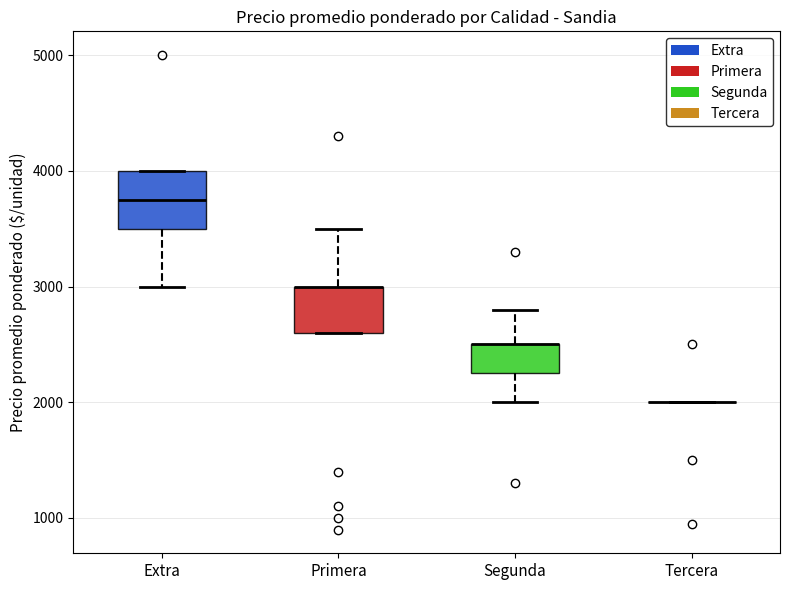

Which box is the tallest, from its lower edge to its upper edge?

Extra